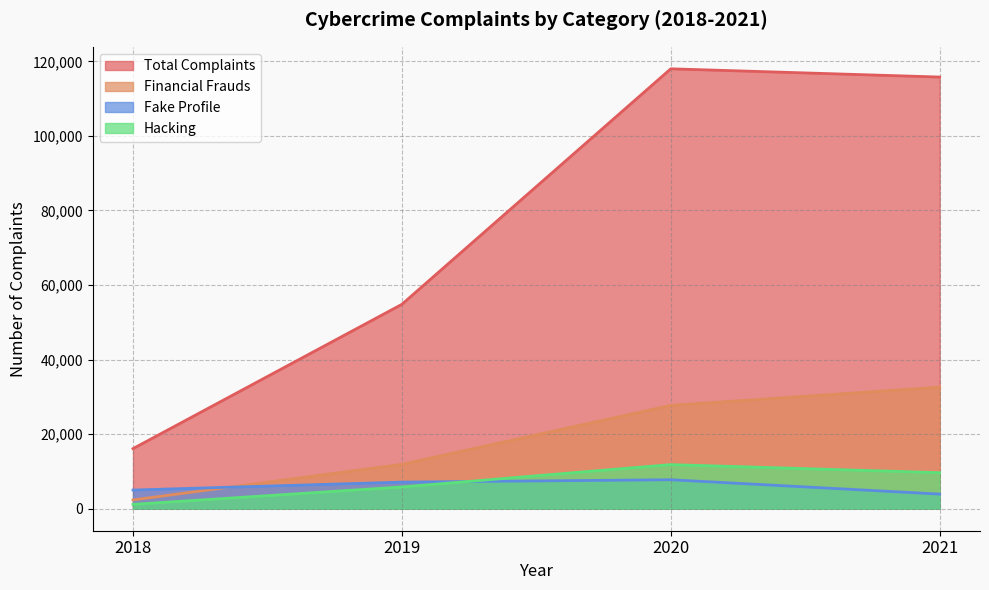

At which label does Financial Frauds reach its peak?

2021